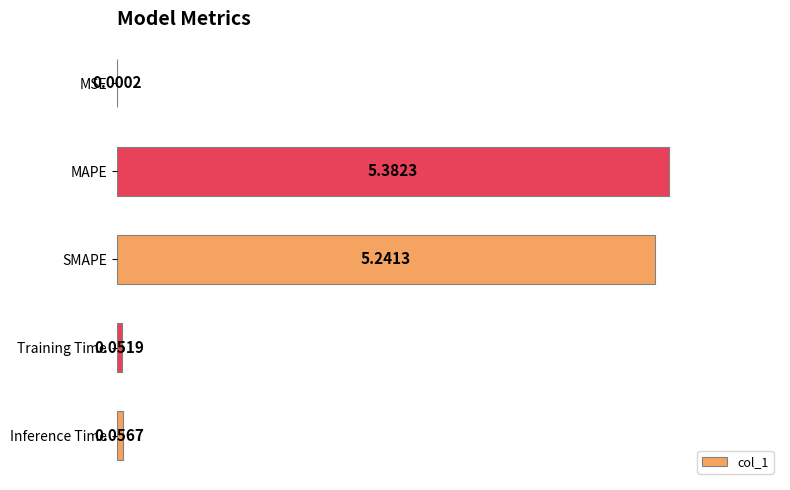

Are the bars horizontal?

Yes